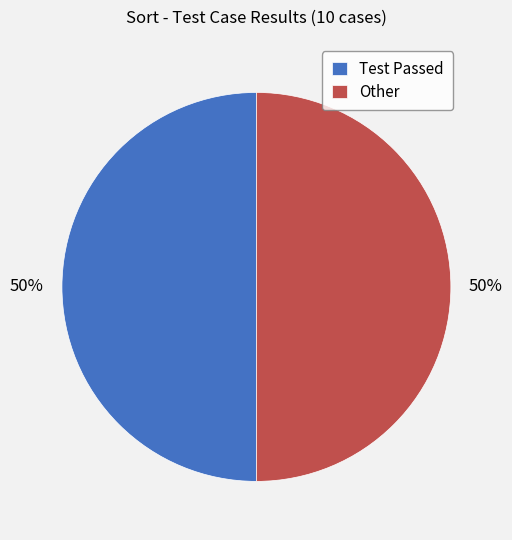

How many slices are in this pie chart?

2